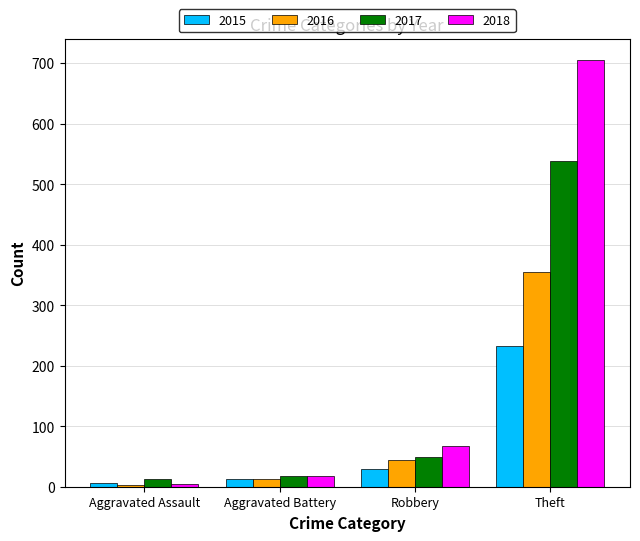

Reading right to left, transcribe all the data shown in this chart.

2015: Theft=233	Robbery=30	Aggravated Battery=13	Aggravated Assault=6
2016: Theft=354	Robbery=44	Aggravated Battery=13	Aggravated Assault=3
2017: Theft=538	Robbery=49	Aggravated Battery=17	Aggravated Assault=12
2018: Theft=705	Robbery=67	Aggravated Battery=18	Aggravated Assault=5